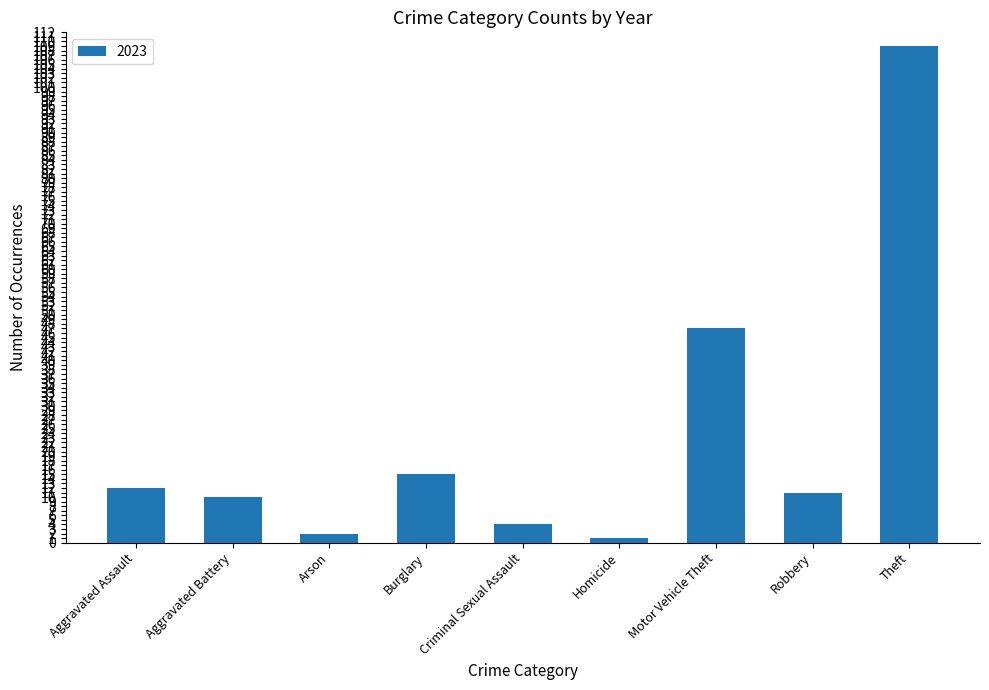

At which label is the value closest to 55?

Motor Vehicle Theft